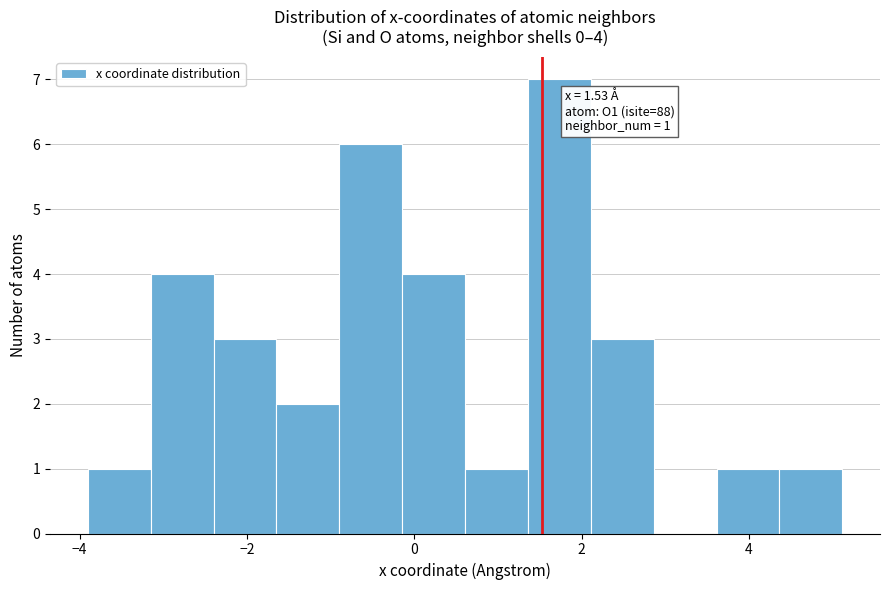

Around what value on the x-axis is the tallest bar? Give the approximate position of its centre, as read against the axis.

1.8